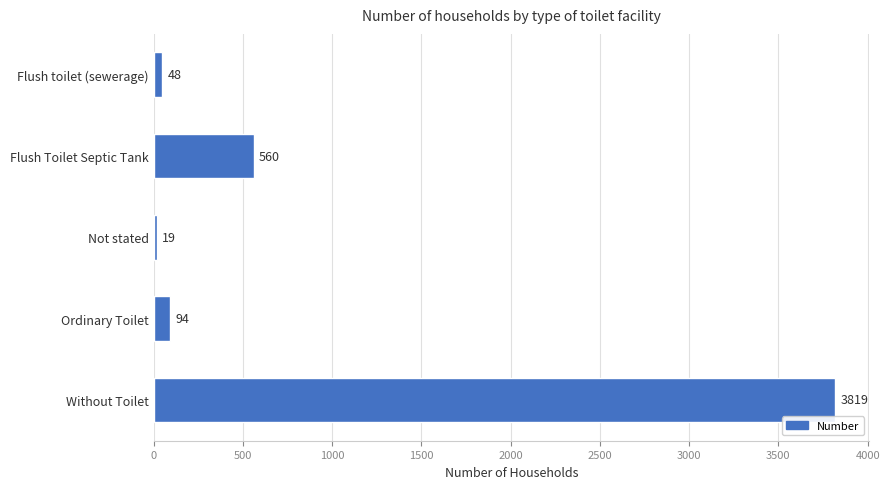

Reading top to bottom, transcribe all the data shown in this chart.

48	560	19	94	3819